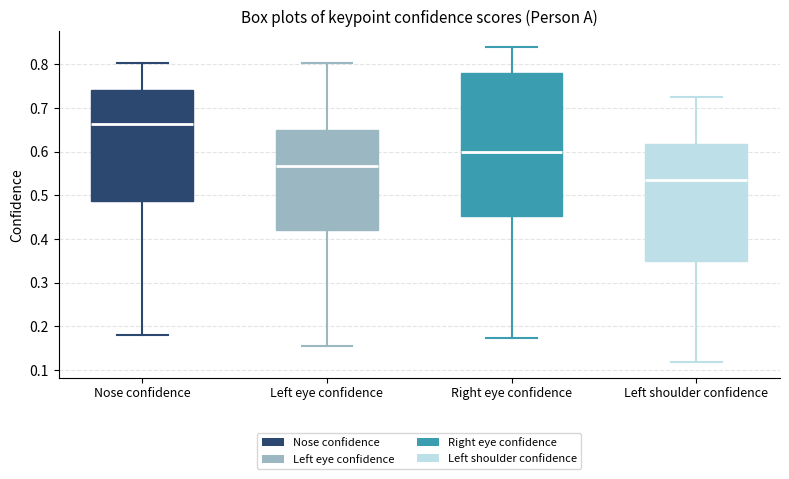

Where does the median line of the box for Nose confidence sit on the y-axis? The values are not printed on the chart, so give them approximately, as read against the axis.

0.66